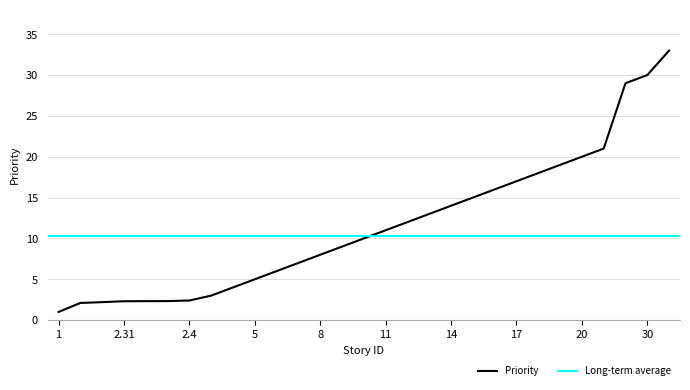

What position from the right is 2.1?

28